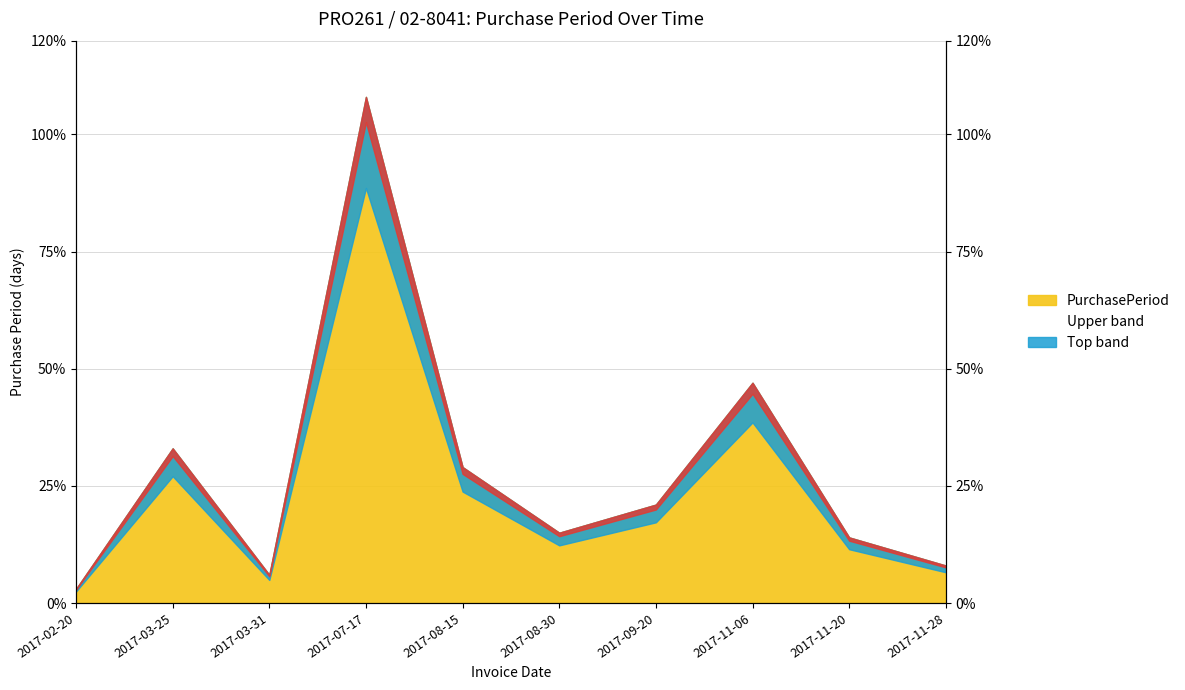

What is the label of the 6th point from the left?

2017-08-30